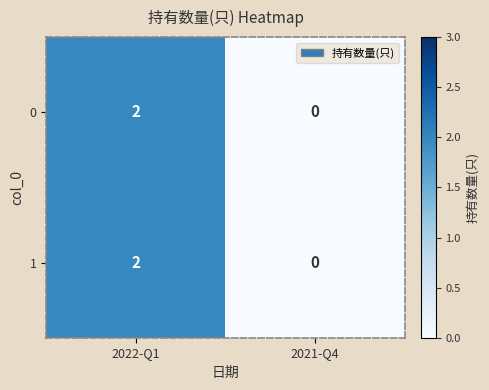

At which category is the sum across all series the highest?

2022-Q1